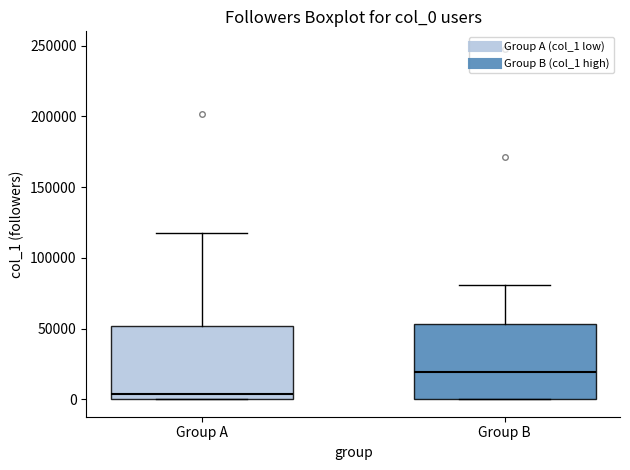

Which box has the lowest median line?

Group A